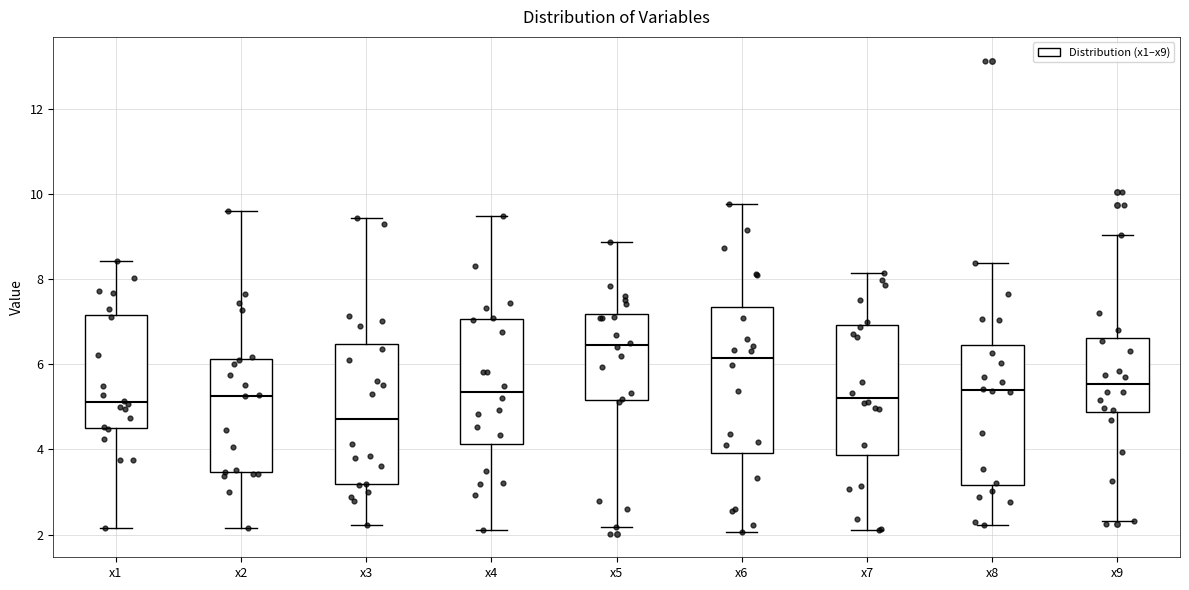

Reading left to right, read every box against the y-axis: the position of its median line, the range the box covers, and the ends of its whiskers. The values are not printed on the chart, so give them approximately, as read against the axis.

x1: median 5.2, box 4.6 to 7.2, whiskers 2.2 to 8.4
x2: median 5.2, box 3.4 to 6.2, whiskers 2.2 to 9.6
x3: median 4.8, box 3.2 to 6.4, whiskers 2.2 to 9.4
x4: median 5.4, box 4.2 to 7.0, whiskers 2.0 to 9.4
x5: median 6.4, box 5.2 to 7.2, whiskers 2.2 to 8.8
x6: median 6.2, box 4.0 to 7.4, whiskers 2.0 to 9.8
x7: median 5.2, box 3.8 to 7.0, whiskers 2.2 to 8.2
x8: median 5.4, box 3.2 to 6.4, whiskers 2.2 to 8.4
x9: median 5.6, box 4.8 to 6.6, whiskers 2.4 to 9.0